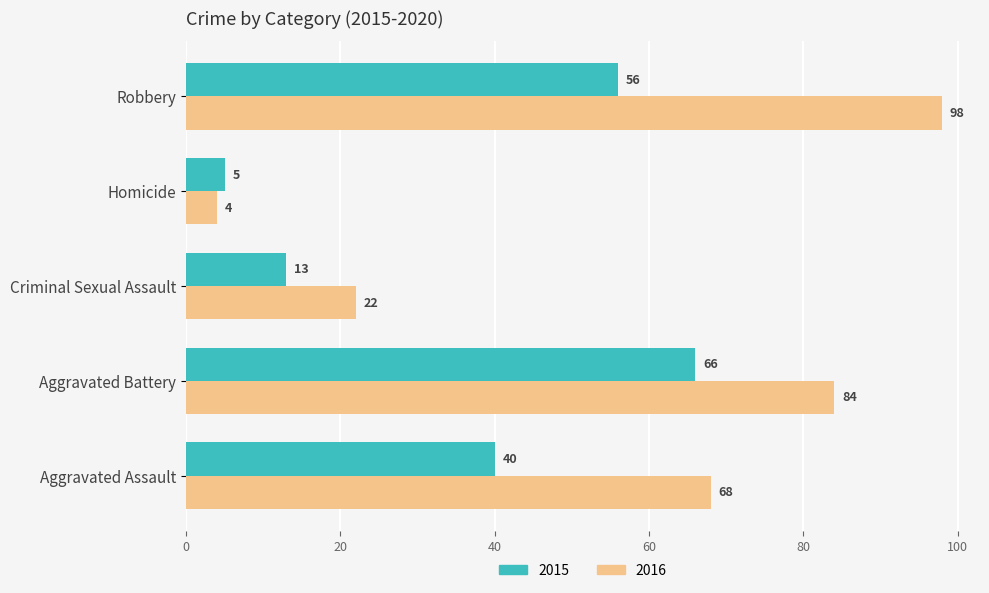

Between Homicide and Robbery, which series saw the biggest shift?

2016